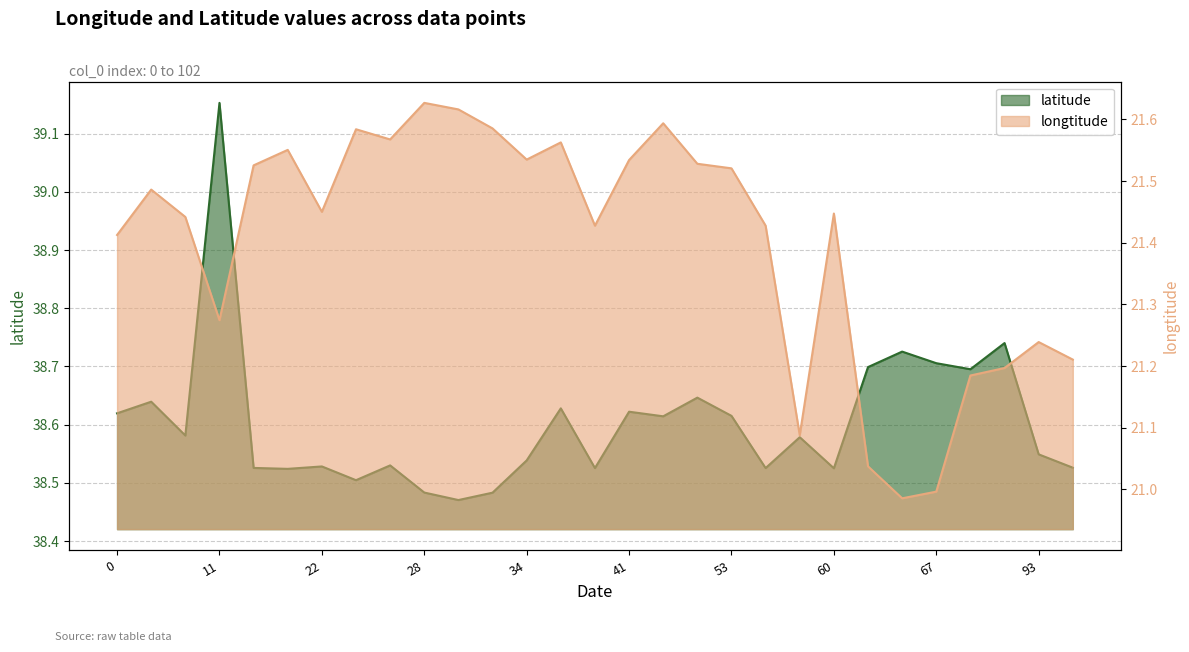

At which category is the sum across all series the highest?

11